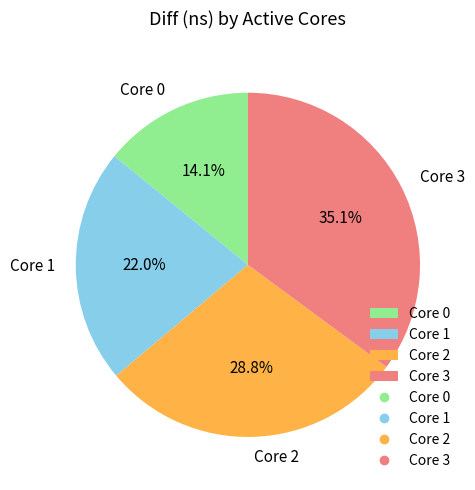

Combined, do Core 1 and Core 3 account for over 50%?

Yes